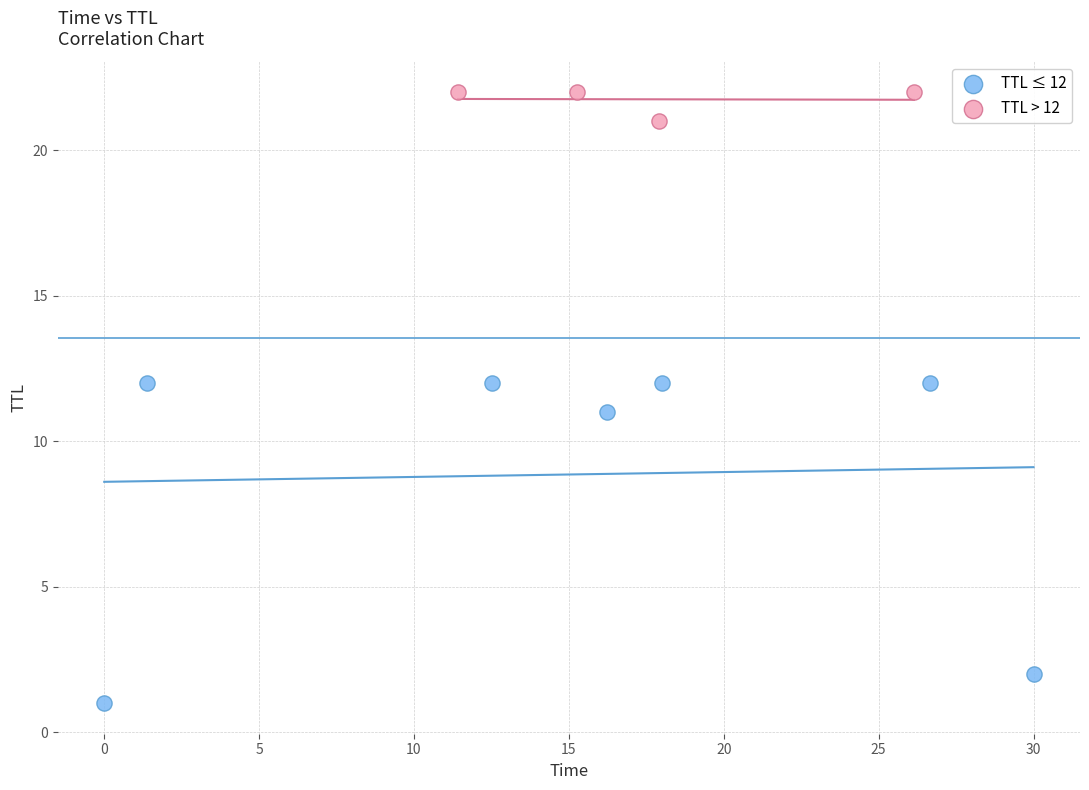

Which series reaches the maximum Y coordinate?

TTL > 12